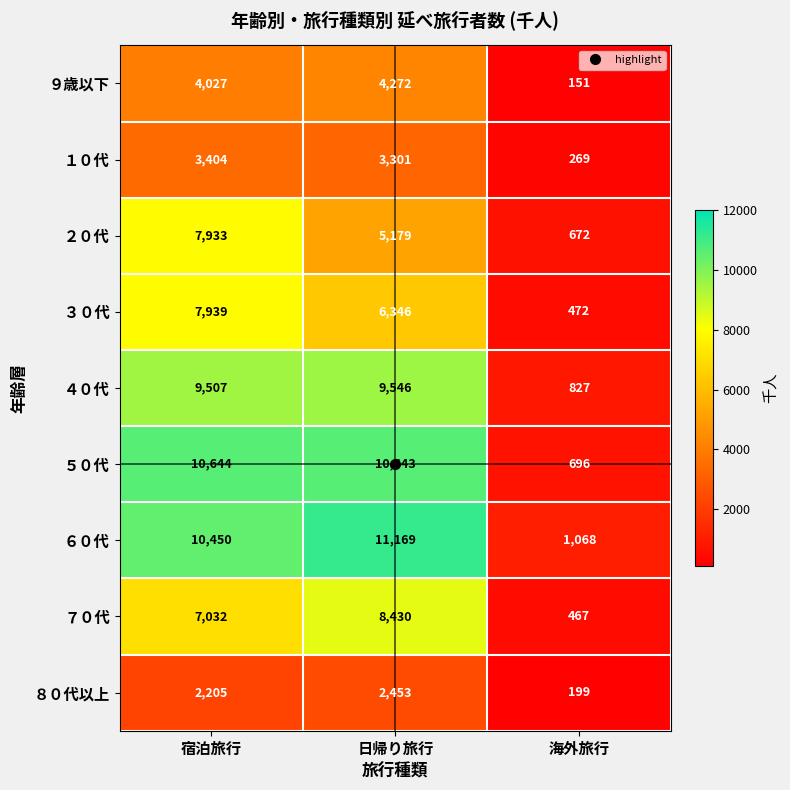

The ７０代 series shows 7032 at 宿泊旅行. True or false?

True